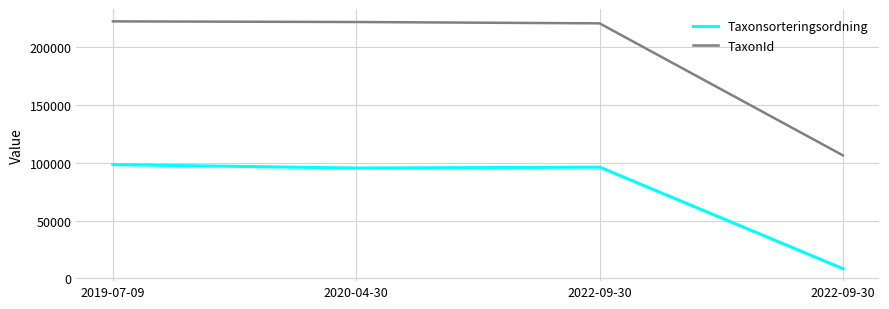

What is the average value of the Taxonsorteringsordning series?

74688